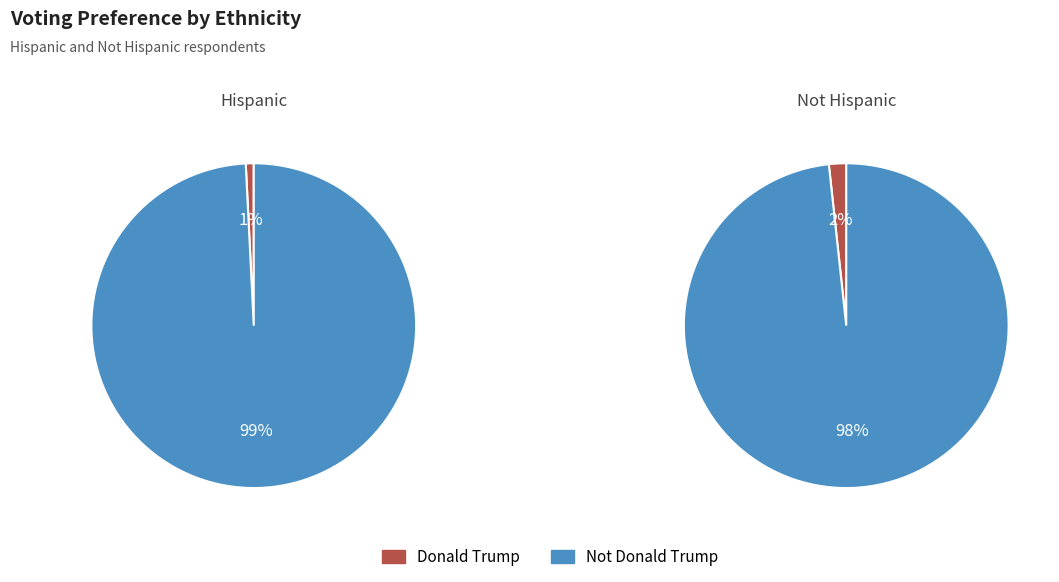

Rank the categories by Hispanic value from lowest to highest.

Donald Trump, Not Donald Trump